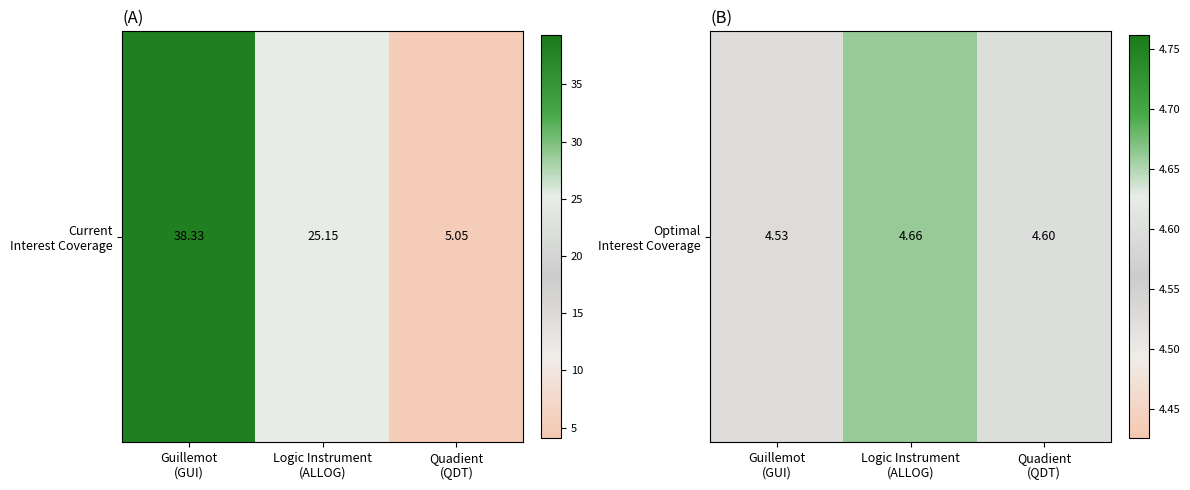

What is the difference between the maximum and minimum values?

0.1